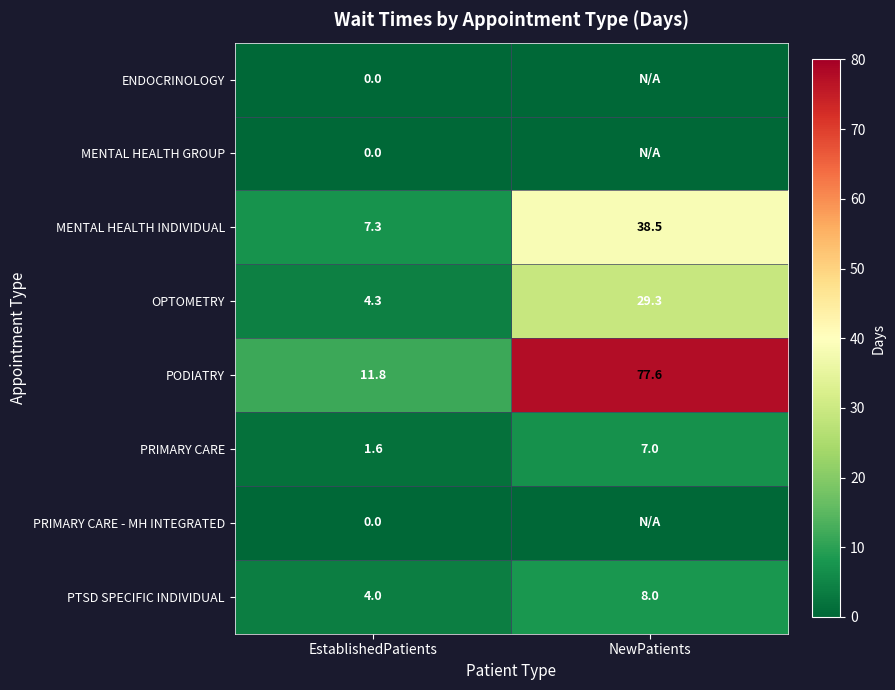

Where does the OPTOMETRY series first go above 29?

NewPatients